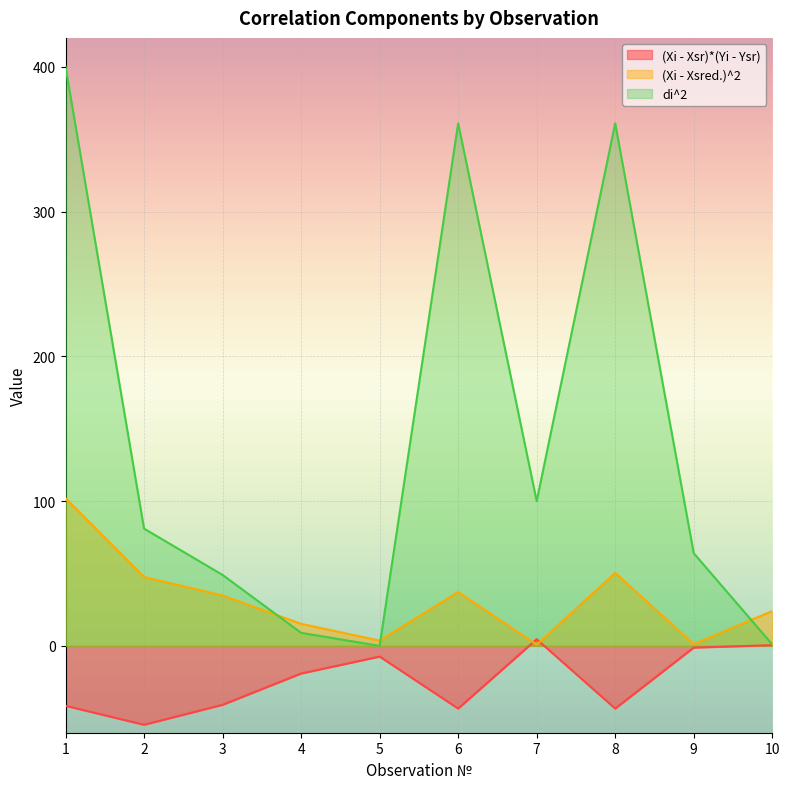

Is it true that (Xi - Xsr)*(Yi - Ysr) equals -54.5 at 2?

True